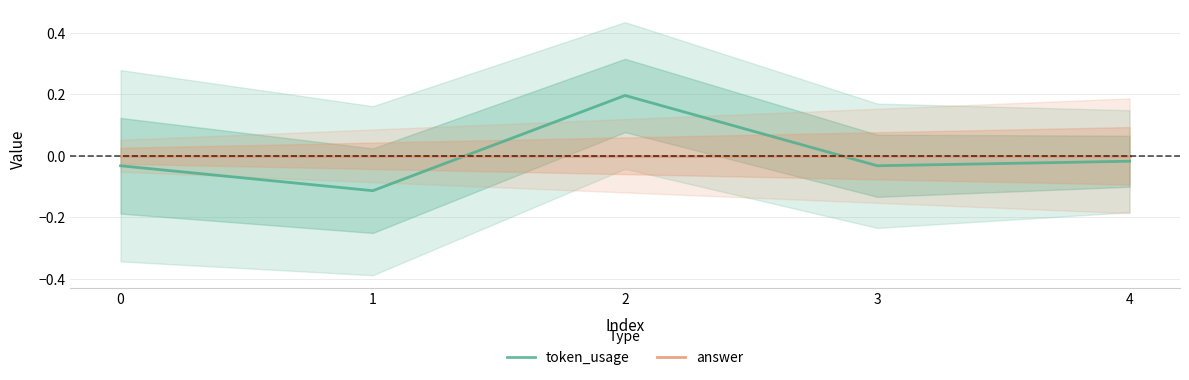

Reading right to left, transcribe all the data shown in this chart.

token_usage: -0.0	-0.0	0.2	-0.1	-0.0
answer: 0.0	0.0	0.0	0.0	0.0